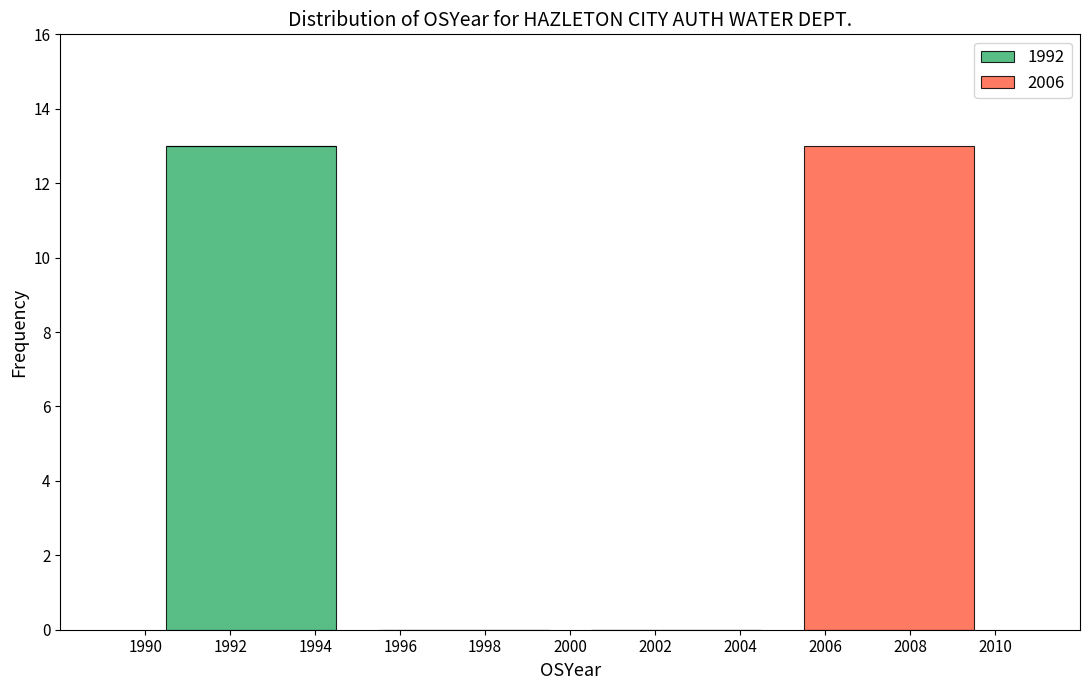

What is the total height of the stacked bar covering 1990 to 1995 on the x-axis? The values are not printed on the chart, so give them approximately, as read against the axis.

13